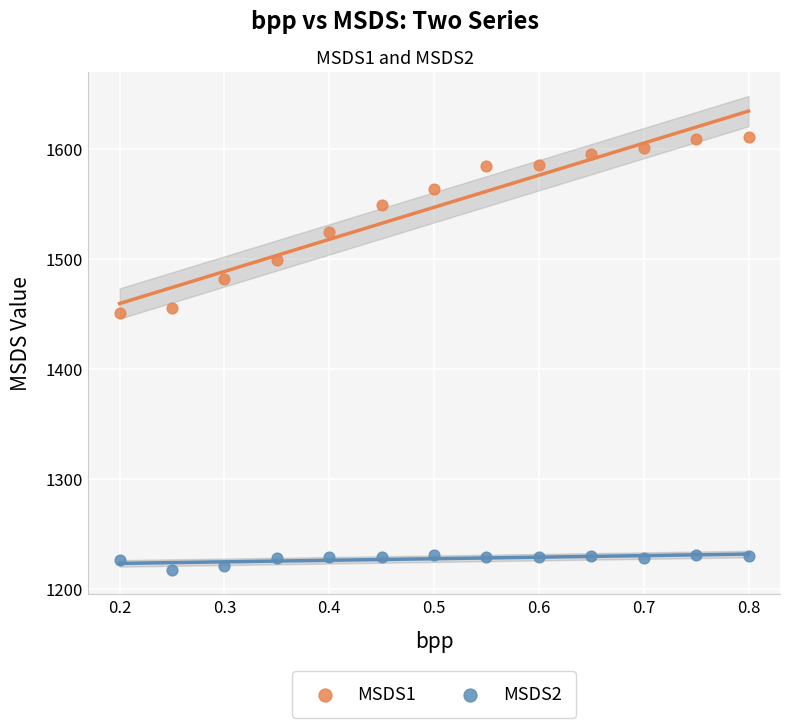

Which series contains the highest Y value?

MSDS1